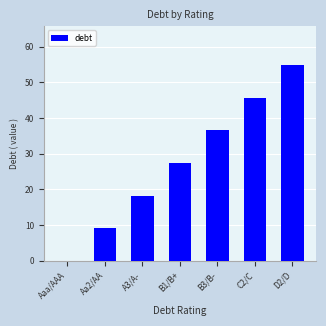

Reading right to left, extract all data points from this chart.

D2/D=54.8	C2/C=45.6	B3/B-=36.5	B1/B+=27.4	A3/A-=18.3	Aa2/AA=9.1	Aaa/AAA=0.0